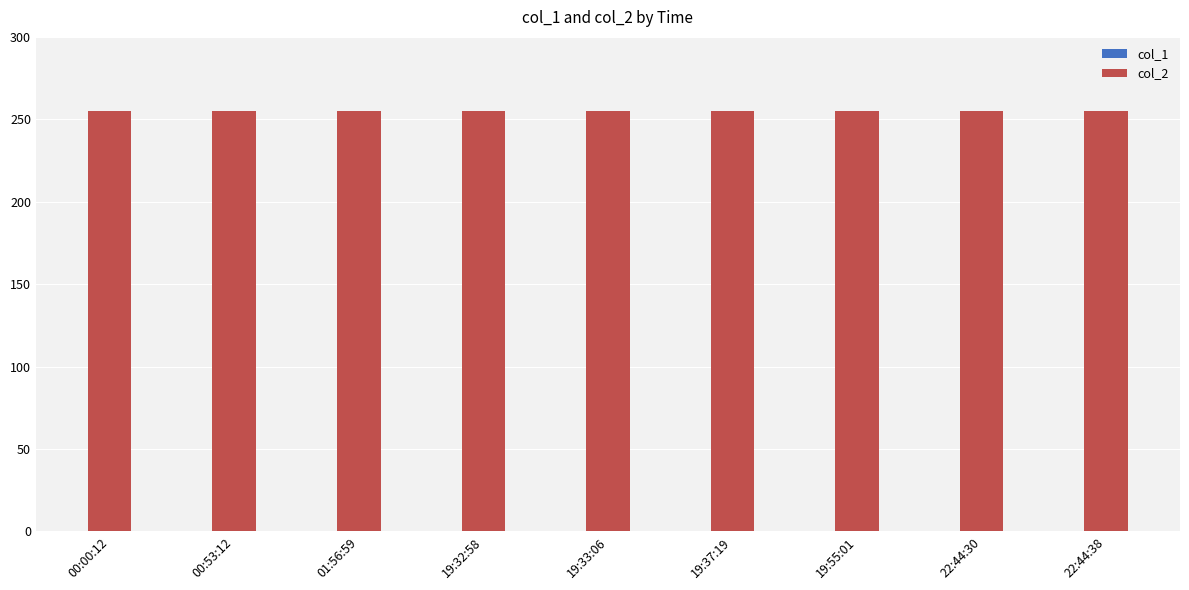

List the labels in order of col_2 value, largest first.

00:00:12, 00:53:12, 01:56:59, 19:32:58, 19:33:06, 19:37:19, 19:55:01, 22:44:30, 22:44:38